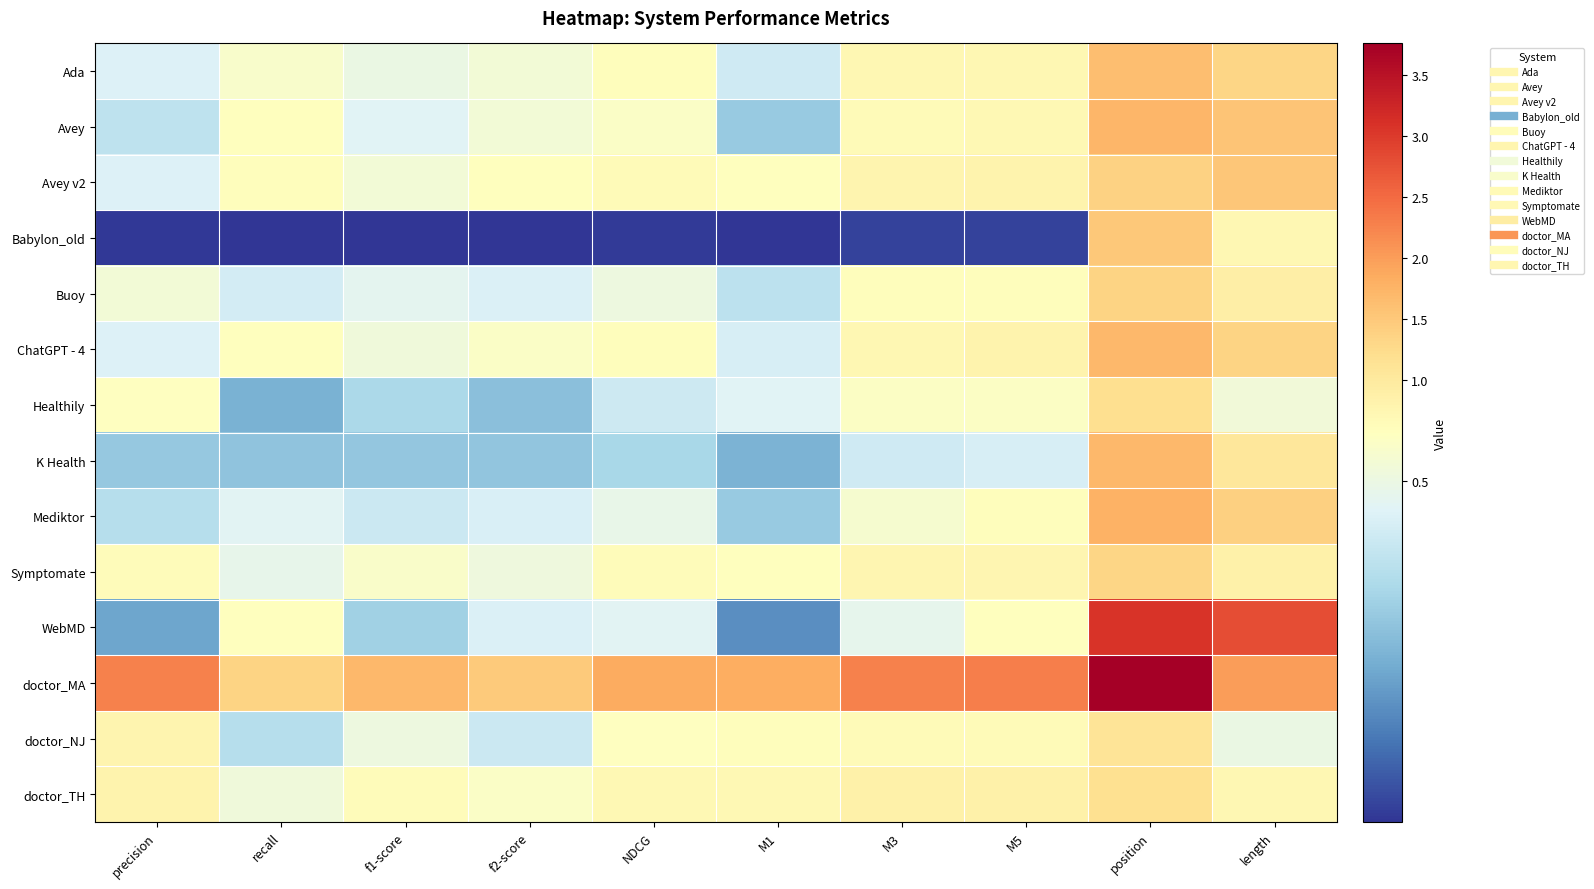

Reading right to left, transcribe all the data shown in this chart.

Ada: length=1.3	position=1.6	M5=0.7	M3=0.7	M1=0.4	NDCG=0.6	f2-score=0.5	f1-score=0.5	recall=0.5	precision=0.5
Avey: length=1.6	position=1.7	M5=0.7	M3=0.6	M1=0.3	NDCG=0.6	f2-score=0.5	f1-score=0.5	recall=0.6	precision=0.4
Avey v2: length=1.5	position=1.4	M5=0.8	M3=0.8	M1=0.6	NDCG=0.7	f2-score=0.6	f1-score=0.5	recall=0.6	precision=0.5
Babylon_old: length=0.7	position=1.5	M5=0.0	M3=0.0	M1=0.0	NDCG=0.0	f2-score=0.0	f1-score=0.0	recall=0.0	precision=0.0
Buoy: length=0.9	position=1.3	M5=0.6	M3=0.6	M1=0.4	NDCG=0.5	f2-score=0.5	f1-score=0.5	recall=0.4	precision=0.5
ChatGPT - 4: length=1.4	position=1.7	M5=0.8	M3=0.7	M1=0.4	NDCG=0.6	f2-score=0.6	f1-score=0.5	recall=0.6	precision=0.5
Healthily: length=0.5	position=1.2	M5=0.6	M3=0.6	M1=0.5	NDCG=0.4	f2-score=0.3	f1-score=0.4	recall=0.3	precision=0.6
K Health: length=1.0	position=1.7	M5=0.4	M3=0.4	M1=0.3	NDCG=0.4	f2-score=0.3	f1-score=0.3	recall=0.3	precision=0.3
Mediktor: length=1.4	position=1.8	M5=0.6	M3=0.5	M1=0.3	NDCG=0.5	f2-score=0.4	f1-score=0.4	recall=0.5	precision=0.4
Symptomate: length=0.9	position=1.3	M5=0.8	M3=0.8	M1=0.6	NDCG=0.6	f2-score=0.5	f1-score=0.6	recall=0.5	precision=0.6
WebMD: length=2.8	position=3.1	M5=0.6	M3=0.5	M1=0.2	NDCG=0.5	f2-score=0.5	f1-score=0.3	recall=0.6	precision=0.2
doctor_MA: length=2.0	position=3.8	M5=2.3	M3=2.3	M1=1.8	NDCG=1.9	f2-score=1.5	f1-score=1.7	recall=1.4	precision=2.3
doctor_NJ: length=0.5	position=1.1	M5=0.7	M3=0.7	M1=0.6	NDCG=0.6	f2-score=0.4	f1-score=0.5	recall=0.4	precision=0.8
doctor_TH: length=0.7	position=1.2	M5=0.9	M3=0.9	M1=0.7	NDCG=0.7	f2-score=0.6	f1-score=0.6	recall=0.5	precision=0.8